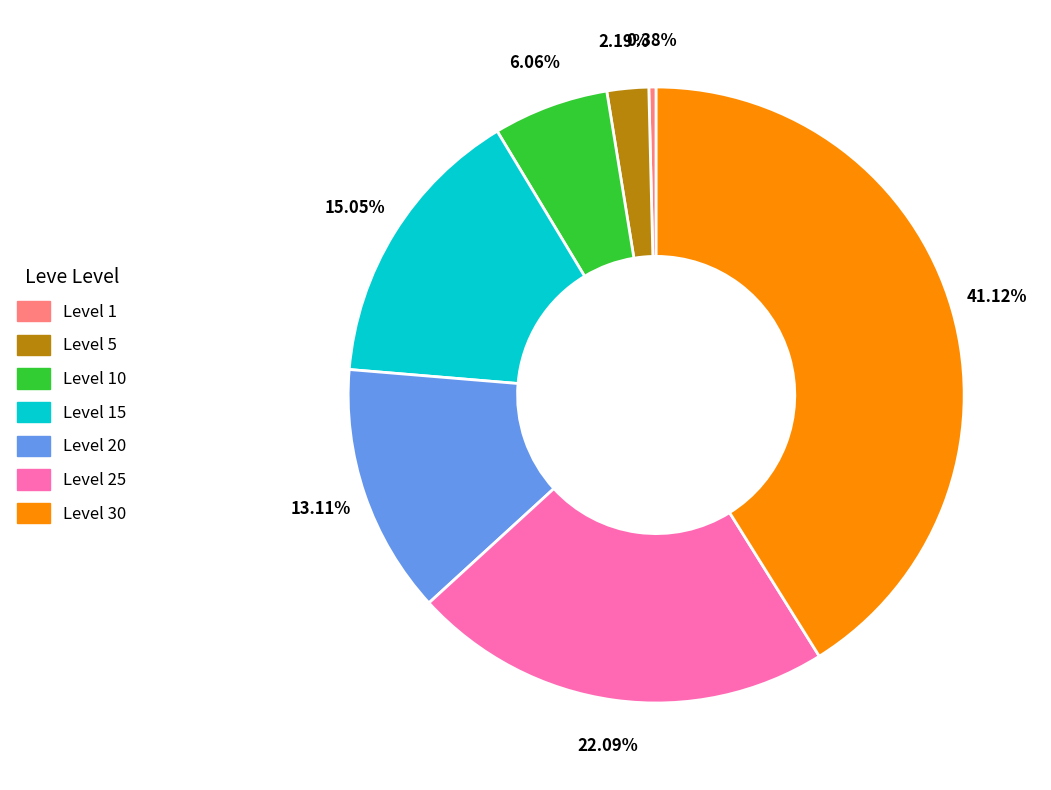

Approximately how many times larger is the value at Level 10 compared to Level 1?

15.9